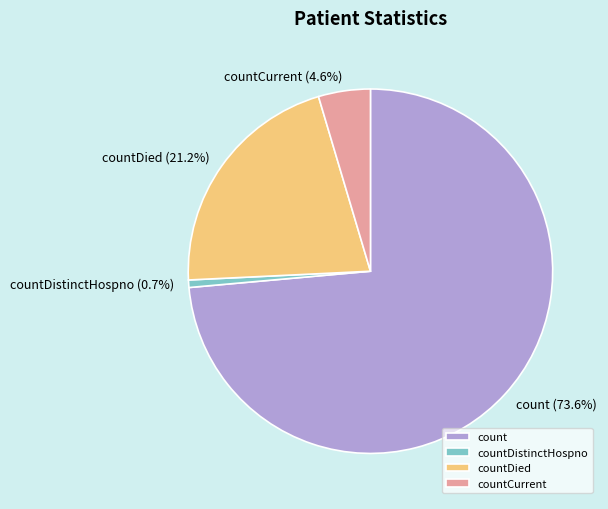

Which slice is the largest?

count